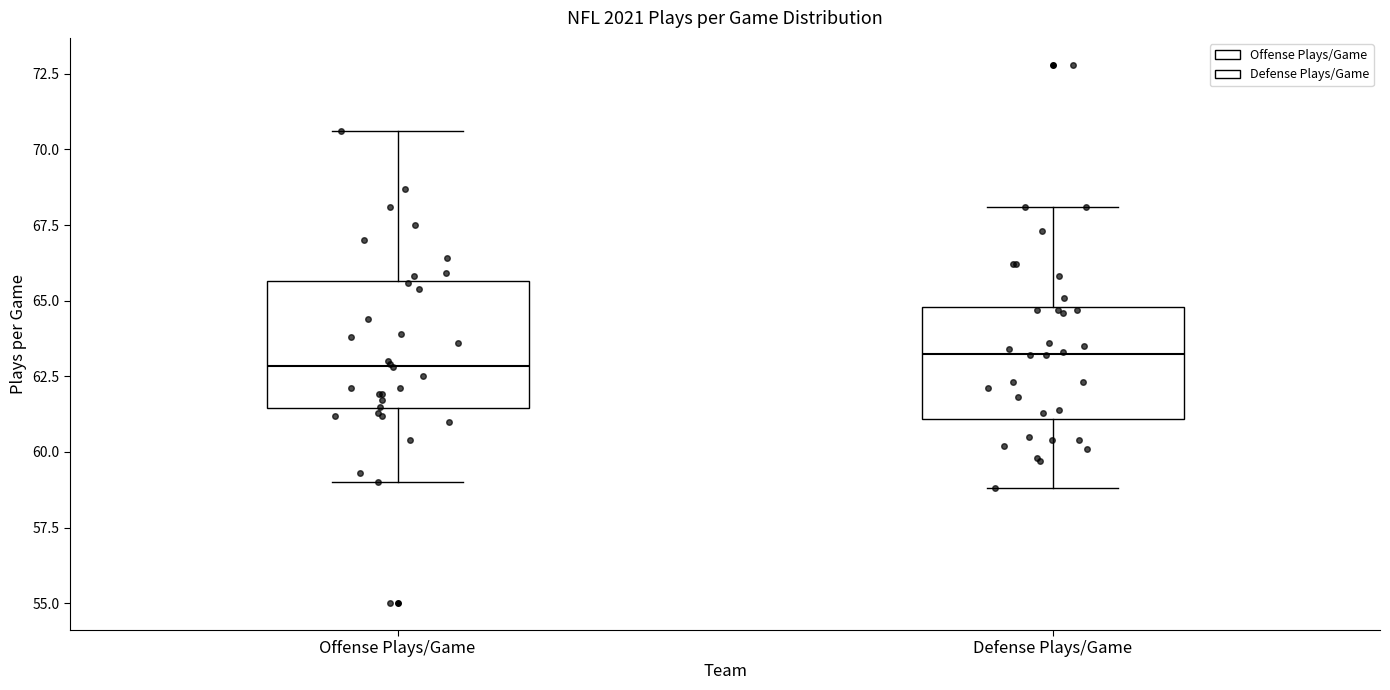

Reading left to right, read every box against the y-axis: the position of its median line, the range the box covers, and the ends of its whiskers. The values are not printed on the chart, so give them approximately, as read against the axis.

Offense Plays/Game: median 63.0, box 61.5 to 65.5, whiskers 59.0 to 70.5
Defense Plays/Game: median 63.5, box 61.0 to 65.0, whiskers 59.0 to 68.0